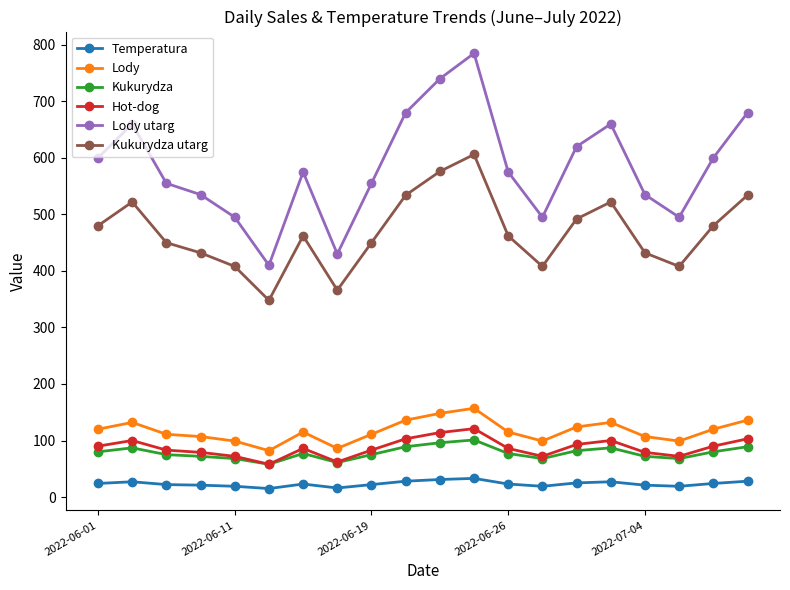

True or false: Kukurydza and Lody cross at least once.

False